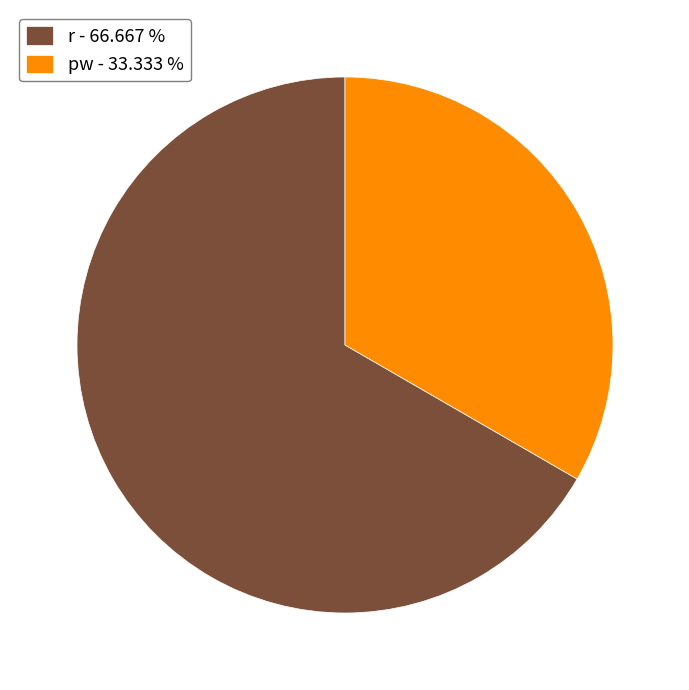

Approximately how many times larger is the value at r compared to pw?

2.0